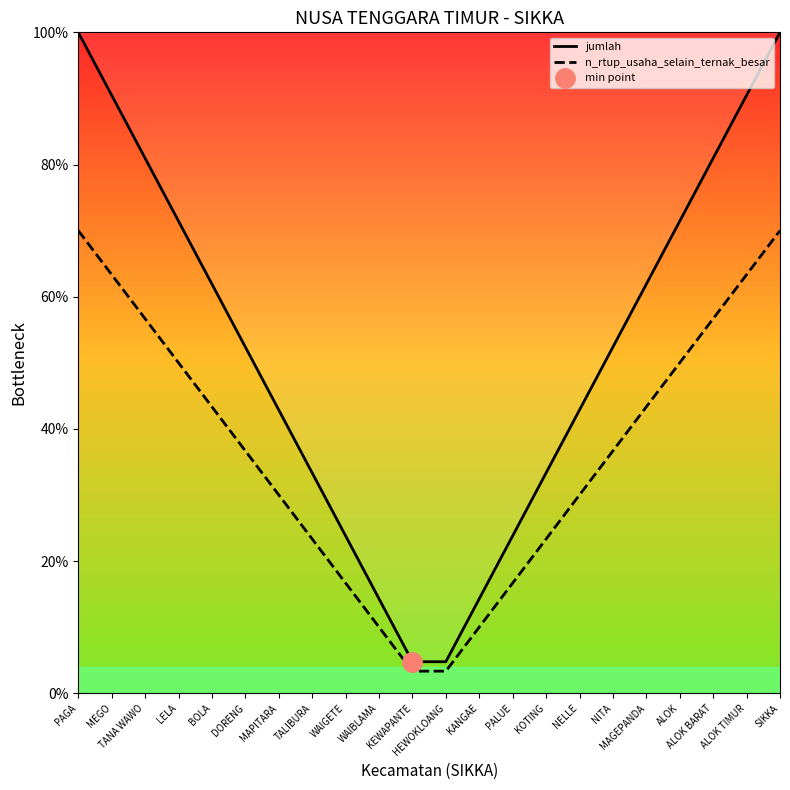

At which category is the sum across all series the highest?

PAGA